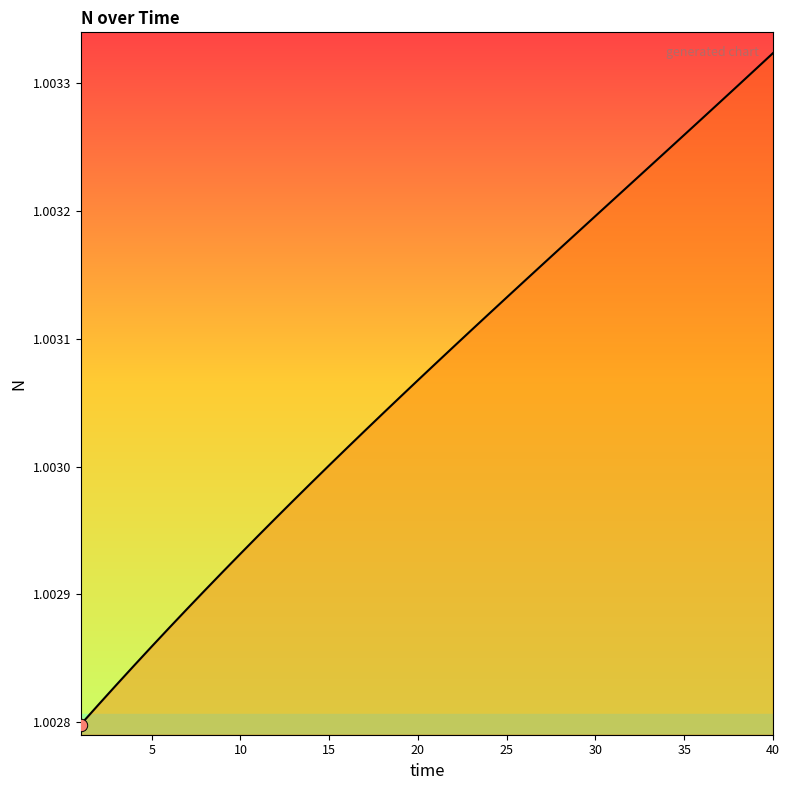

How many lines are shown in the chart?

1